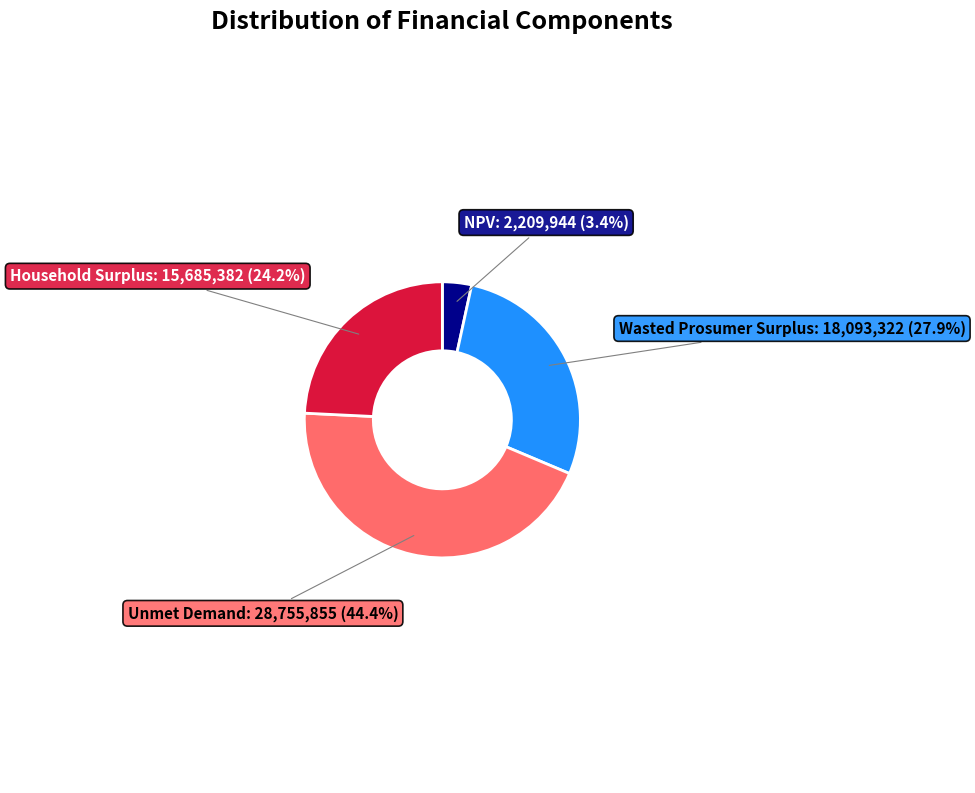

Does any single category account for the majority?

No